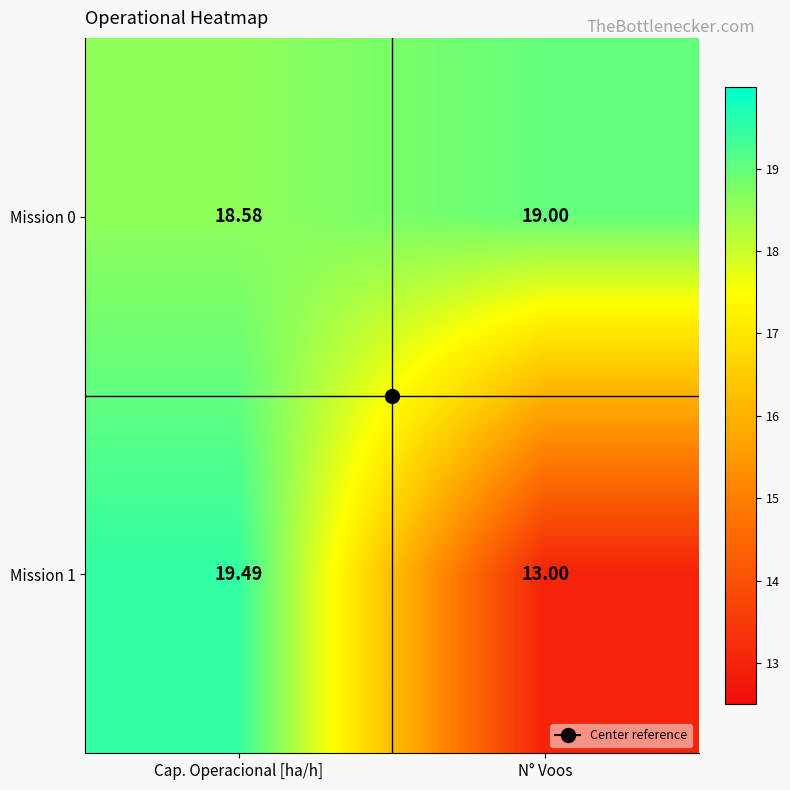

At which label is Mission 1 closest to 16?

N° Voos